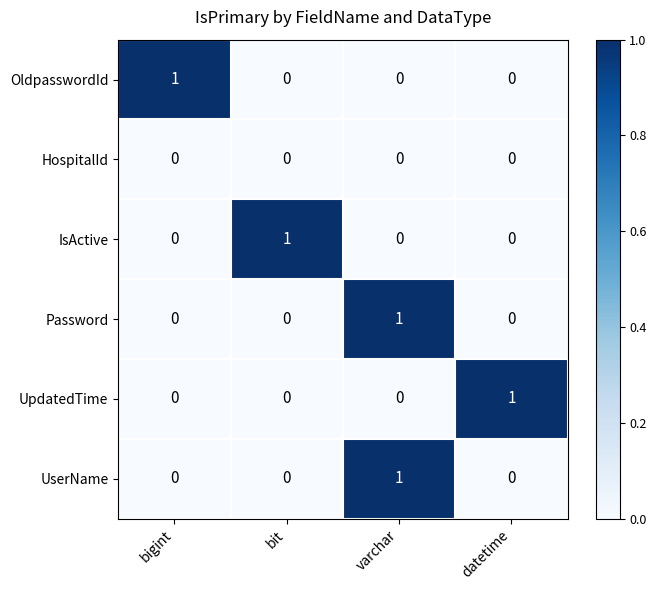

Is the value of UpdatedTime at varchar greater than the value of Password at varchar?

No